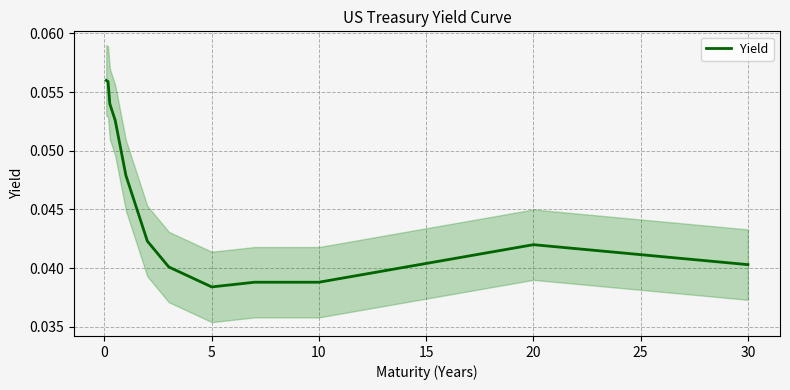

How many lines are shown in the chart?

1